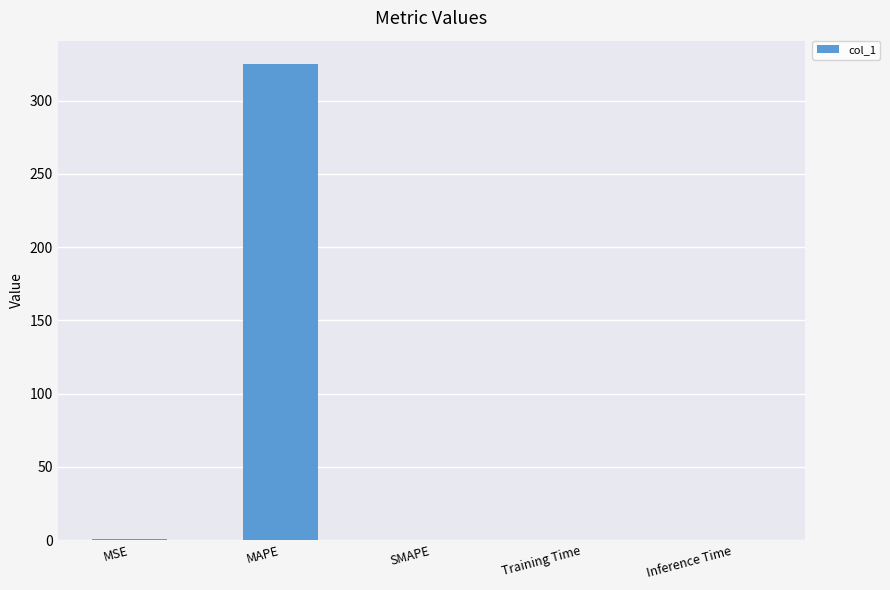

True or false: the data shows 0.0 at Inference Time.

True